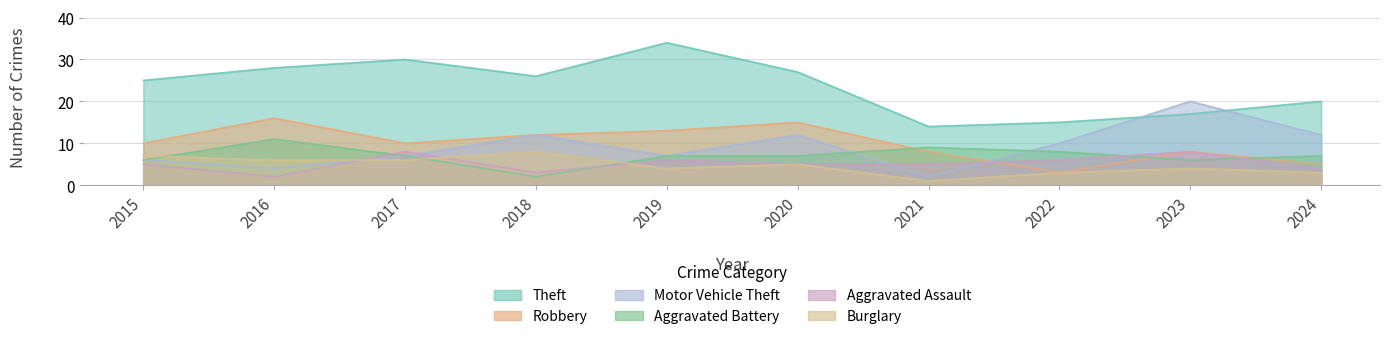

At which label does Robbery first exceed 10?

2016